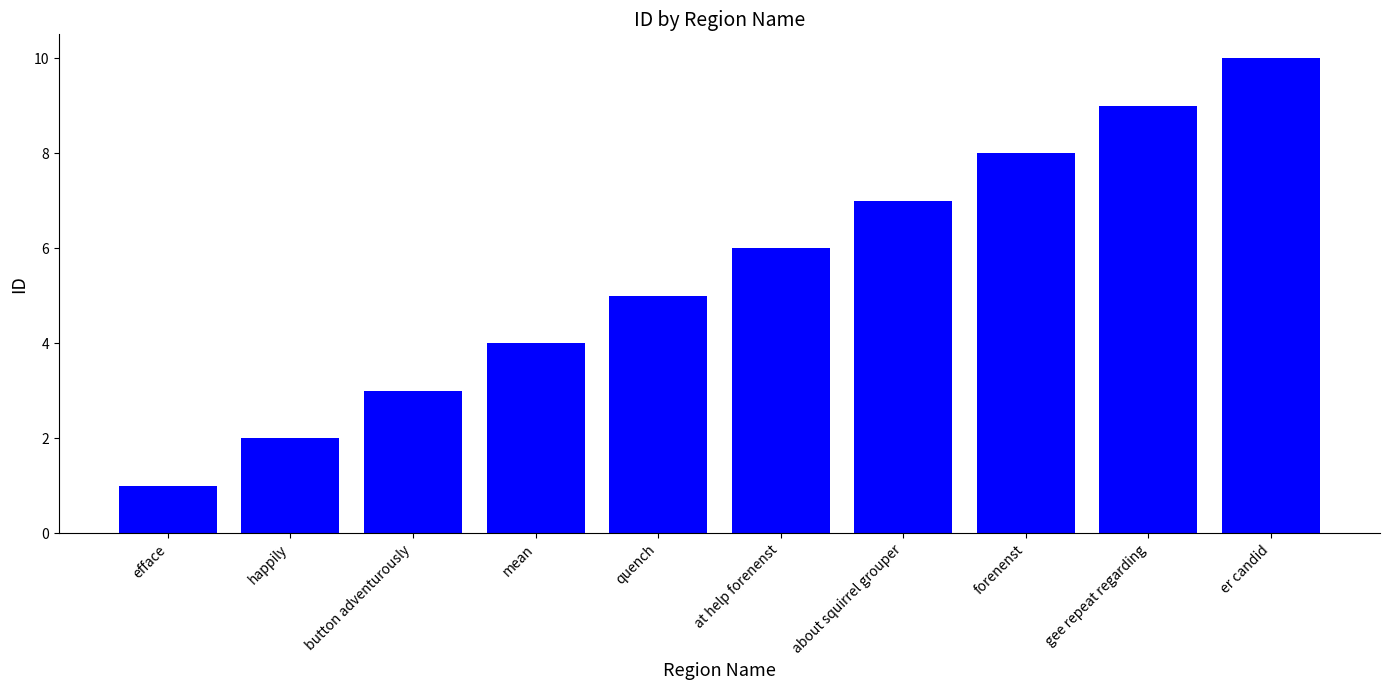

What is the value of the 1st bar from the left?

1